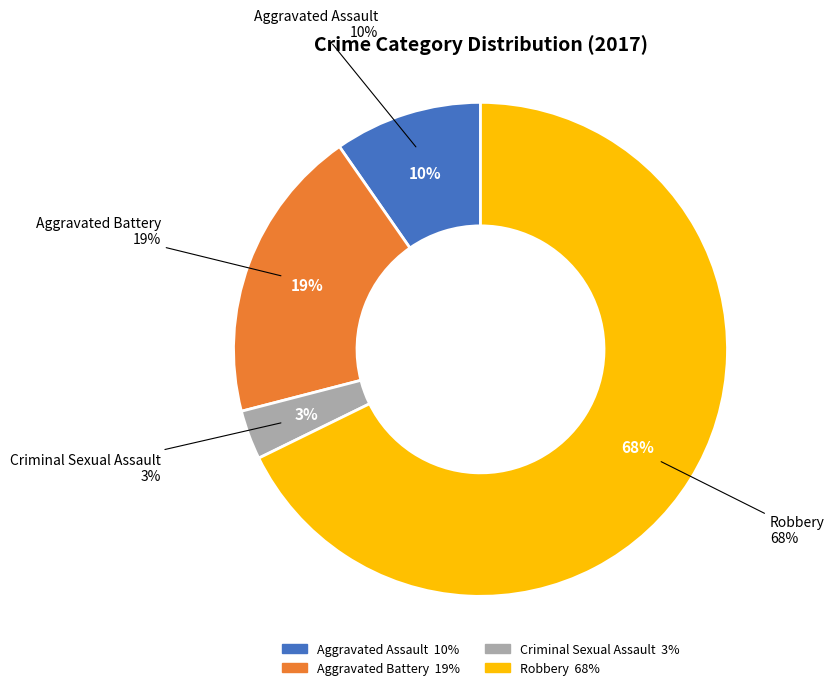

How many segments does this pie chart have?

4